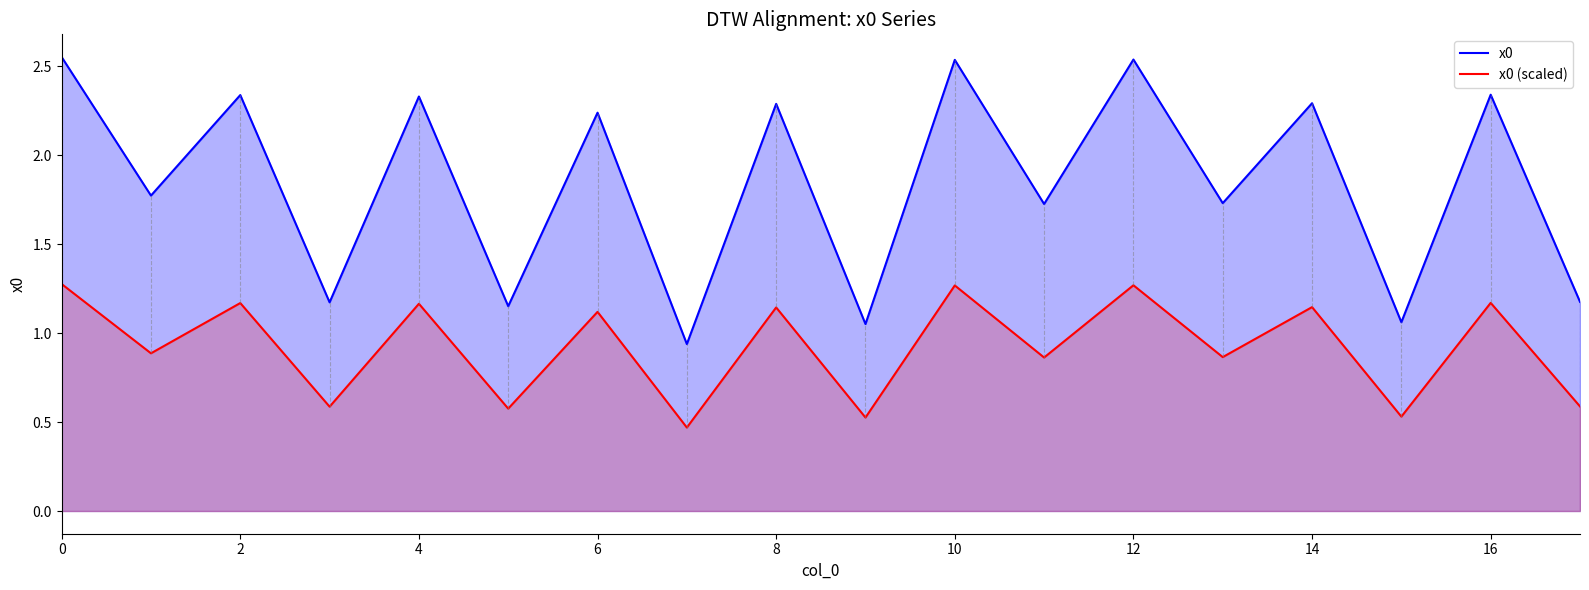

True or false: x0 and x0 (scaled) cross at least once.

False